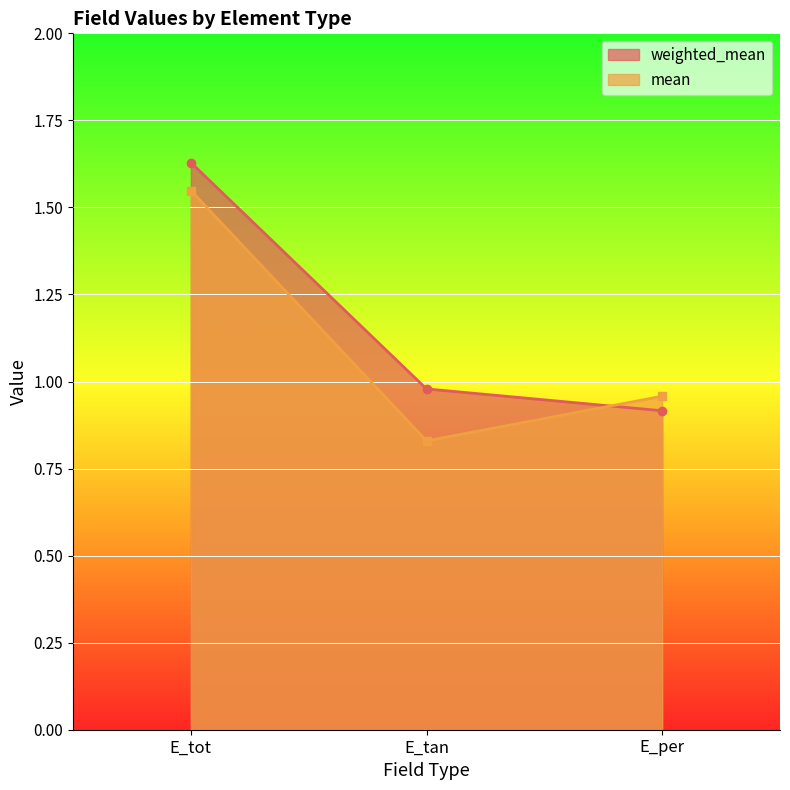

List the labels in order of mean value, largest first.

E_tot, E_per, E_tan